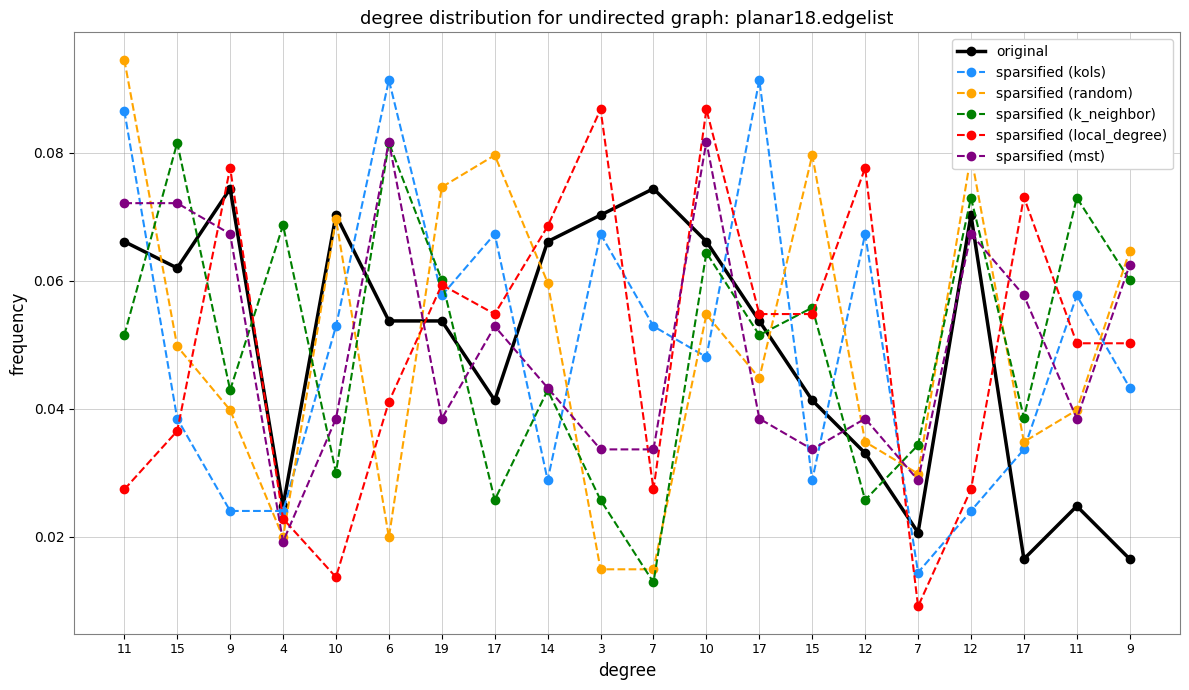

What is the difference between the maximum and minimum values in the sparsified (mst) series?

0.1